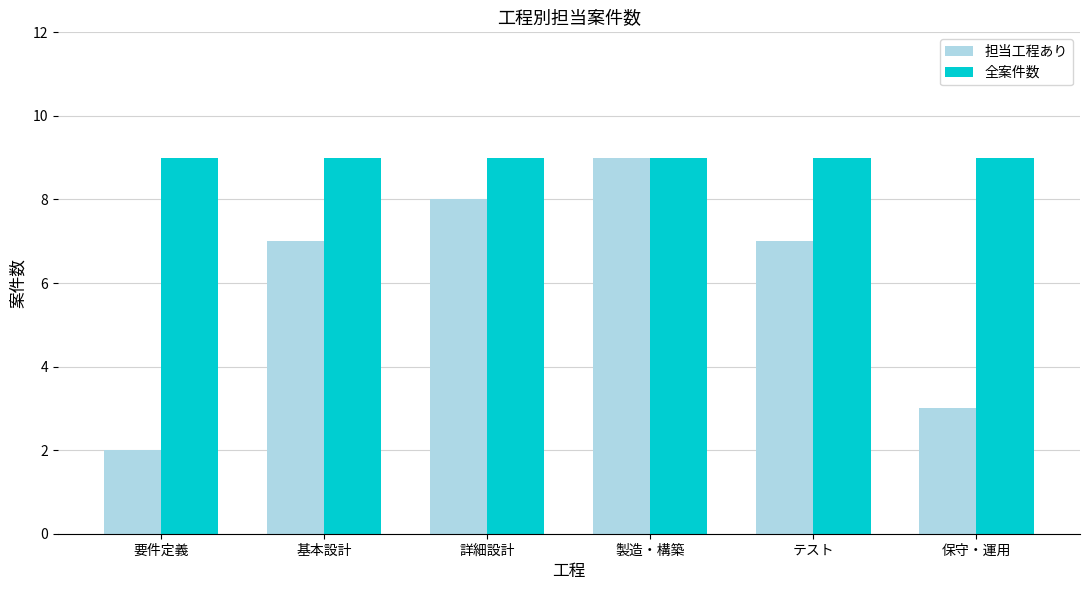

What is the value of the 担当工程あり bar at the 3rd from the left?

8